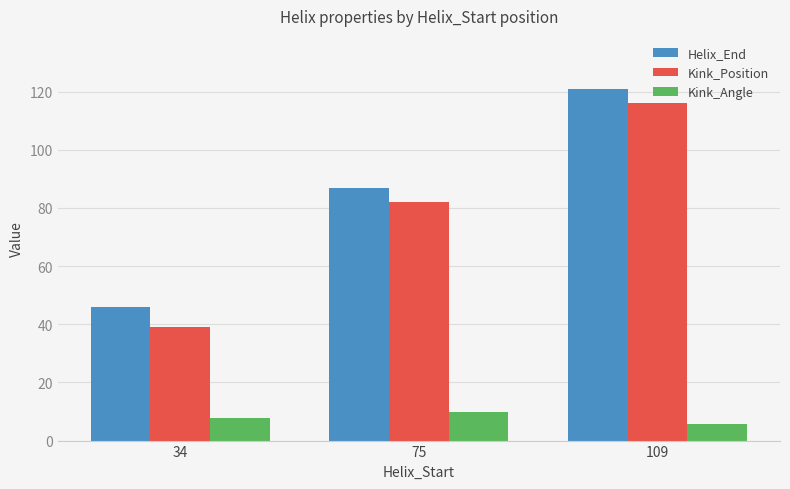

At which label does Kink_Angle first exceed 7?

34